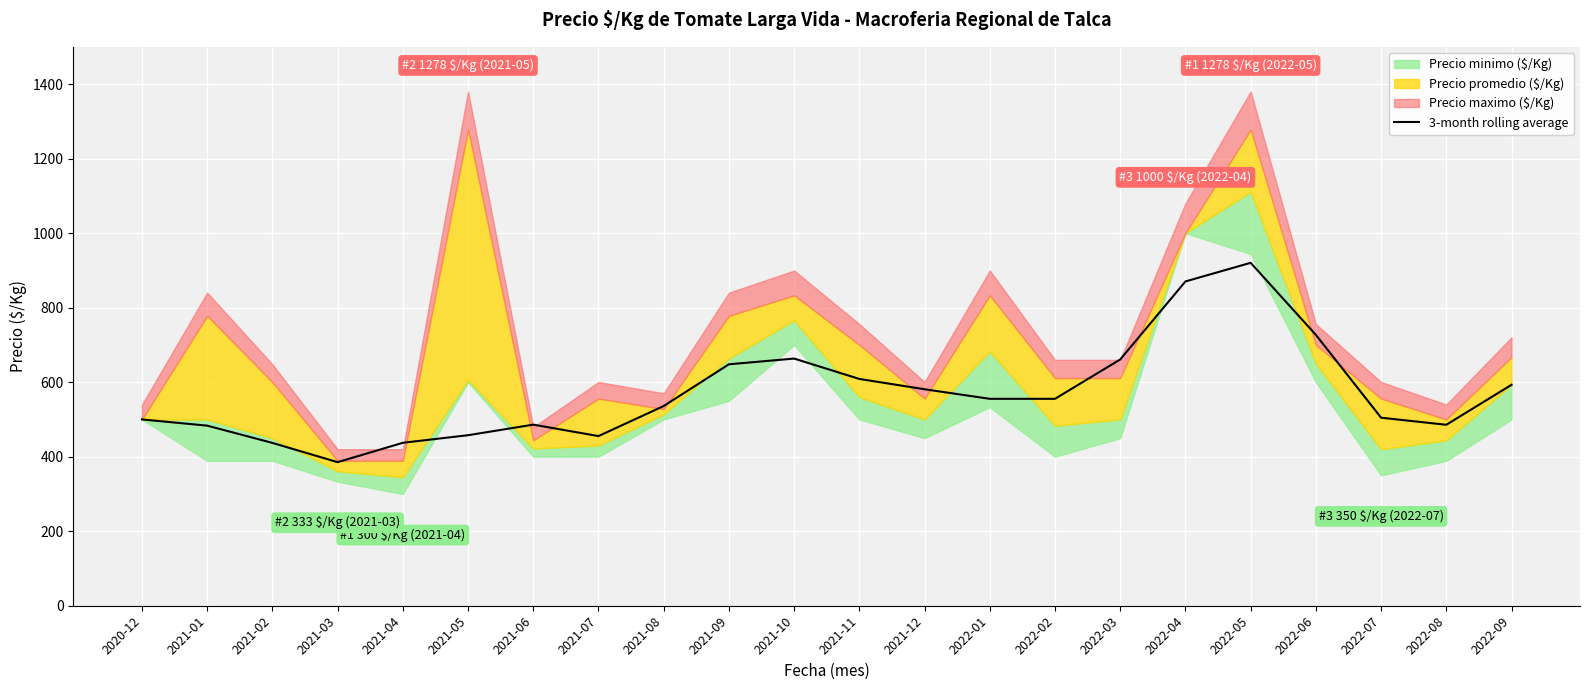

List the labels in order of value, smallest first.

2021-03, 2021-02, 2021-04, 2021-07, 2021-05, 2021-01, 2022-08, 2021-06, 2020-12, 2022-07, 2021-08, 2022-01, 2022-02, 2021-12, 2022-09, 2021-11, 2021-09, 2022-03, 2021-10, 2022-06, 2022-04, 2022-05